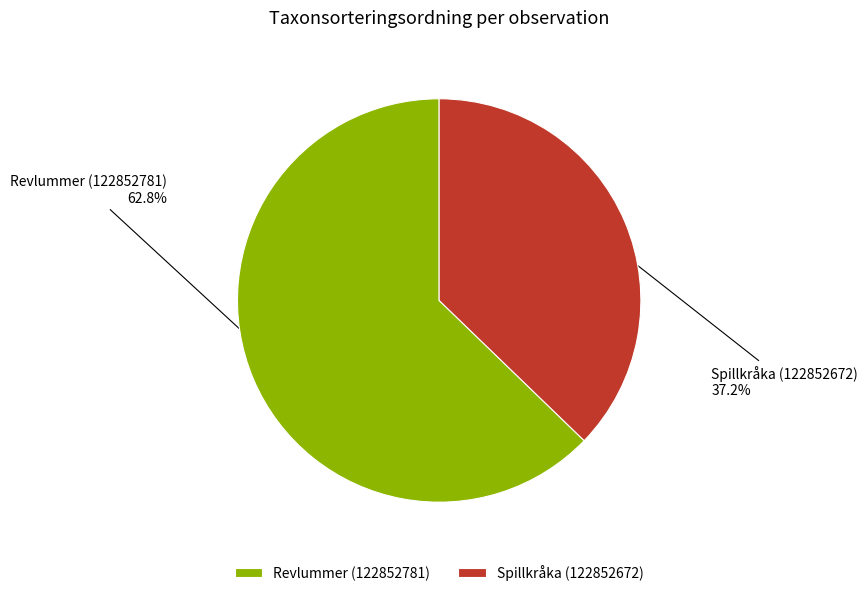

How many slices are in this pie chart?

2